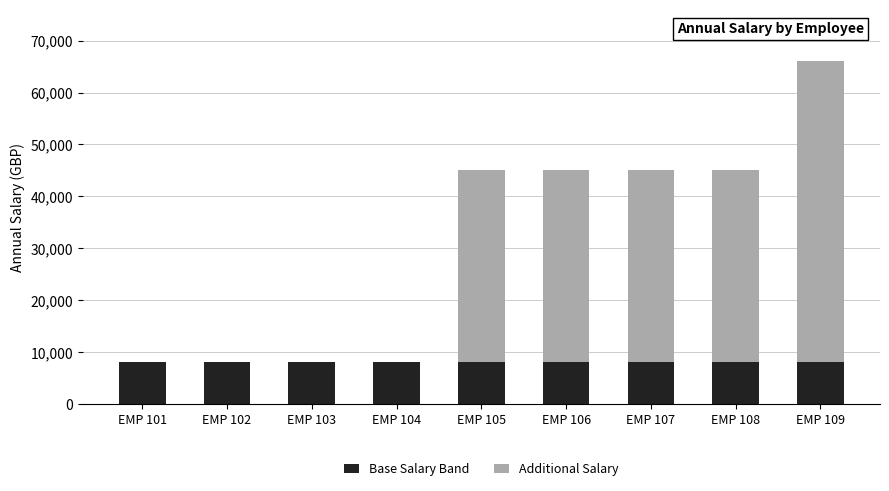

What is the maximum value for Base Salary Band?

8160.5